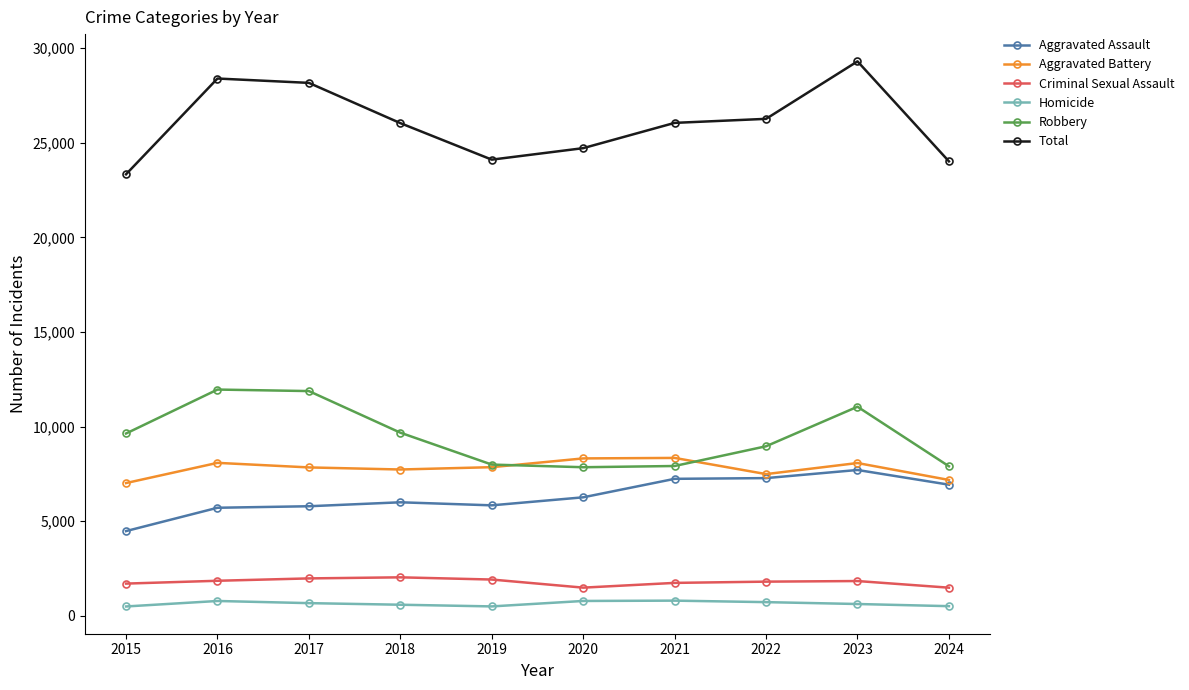

At which category does the chart reach its peak across all series?

2023